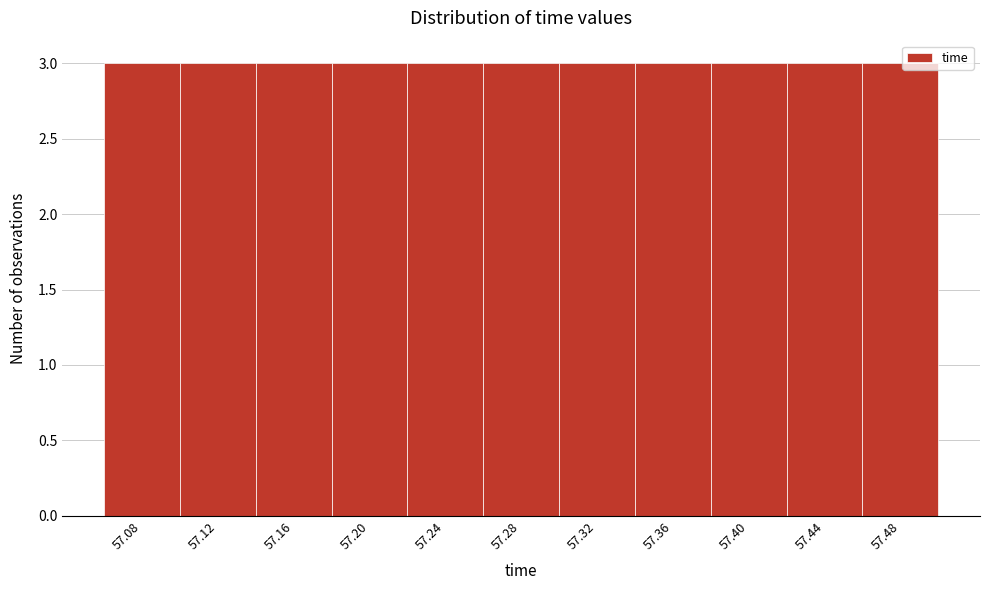

How tall is the bar that spans 57.055 to 57.095 on the x-axis? Neither the bar edges nor the heights are printed on the chart, so give them approximately, as read against the axes.

3